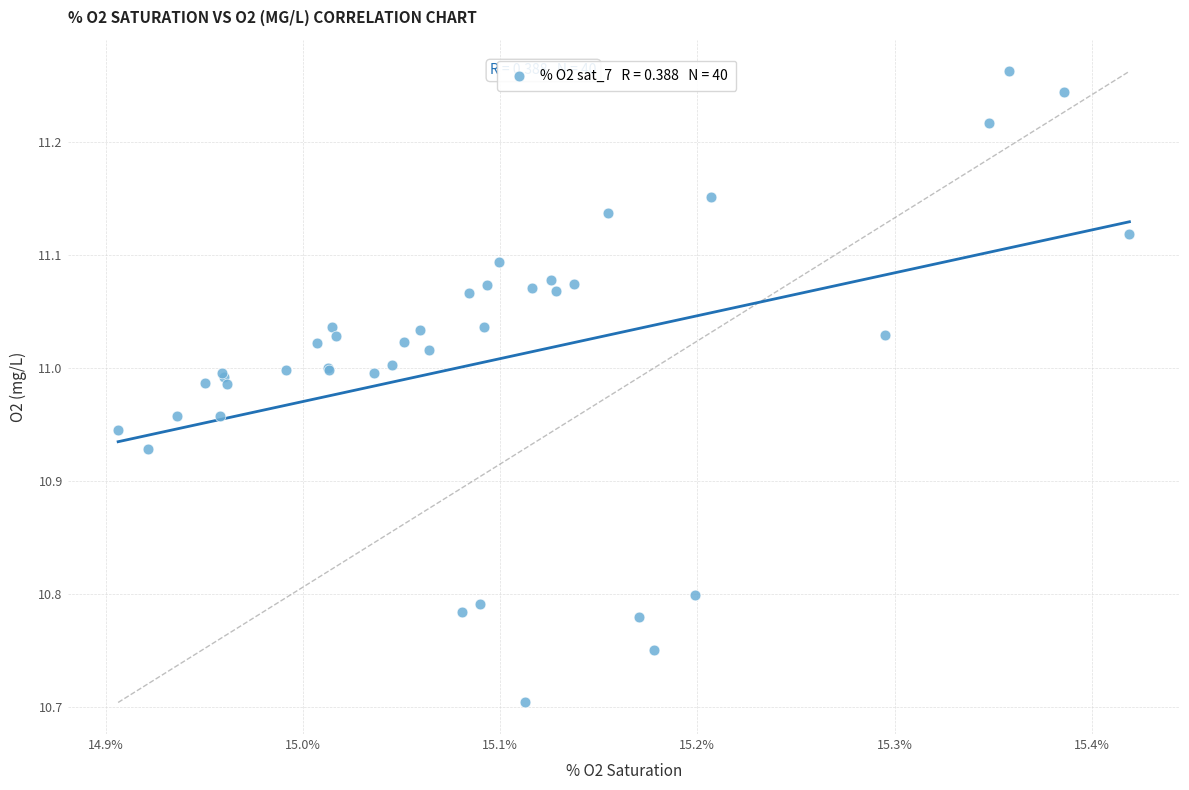

What Y value in the scatter plot is closest to 10?

10.7